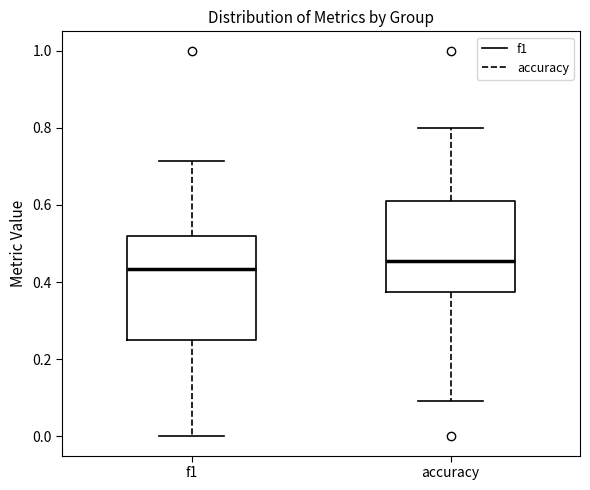

Which box is the tallest, from its lower edge to its upper edge?

f1